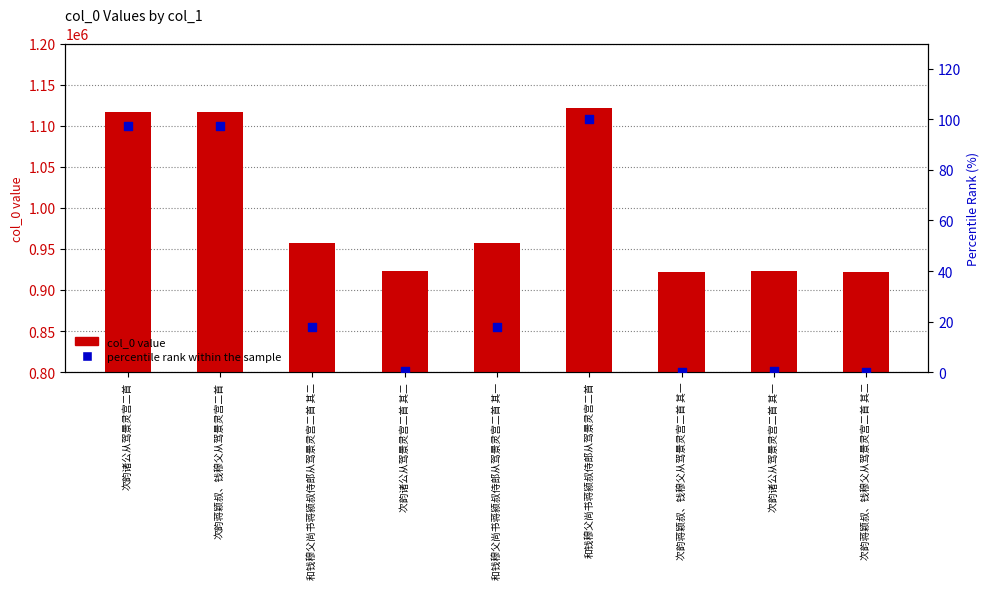

Is the value of col_0 value at 和钱穆父尚书蒋颍叔侍郎从驾景灵宫二首 greater than the value of percentile rank within the sample at 次韵诸公从驾景灵宫二首 其二?

Yes